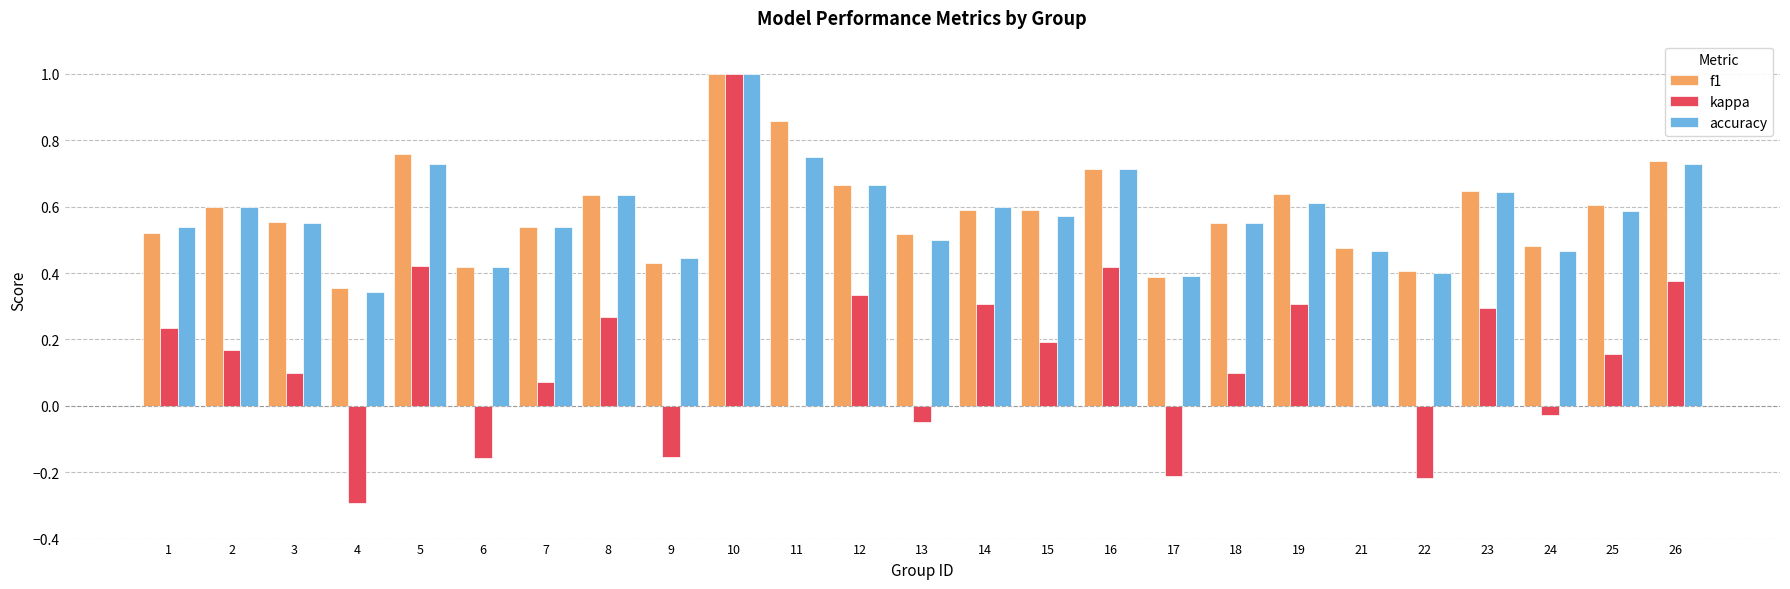

What is the highest value of the kappa series?

1.0